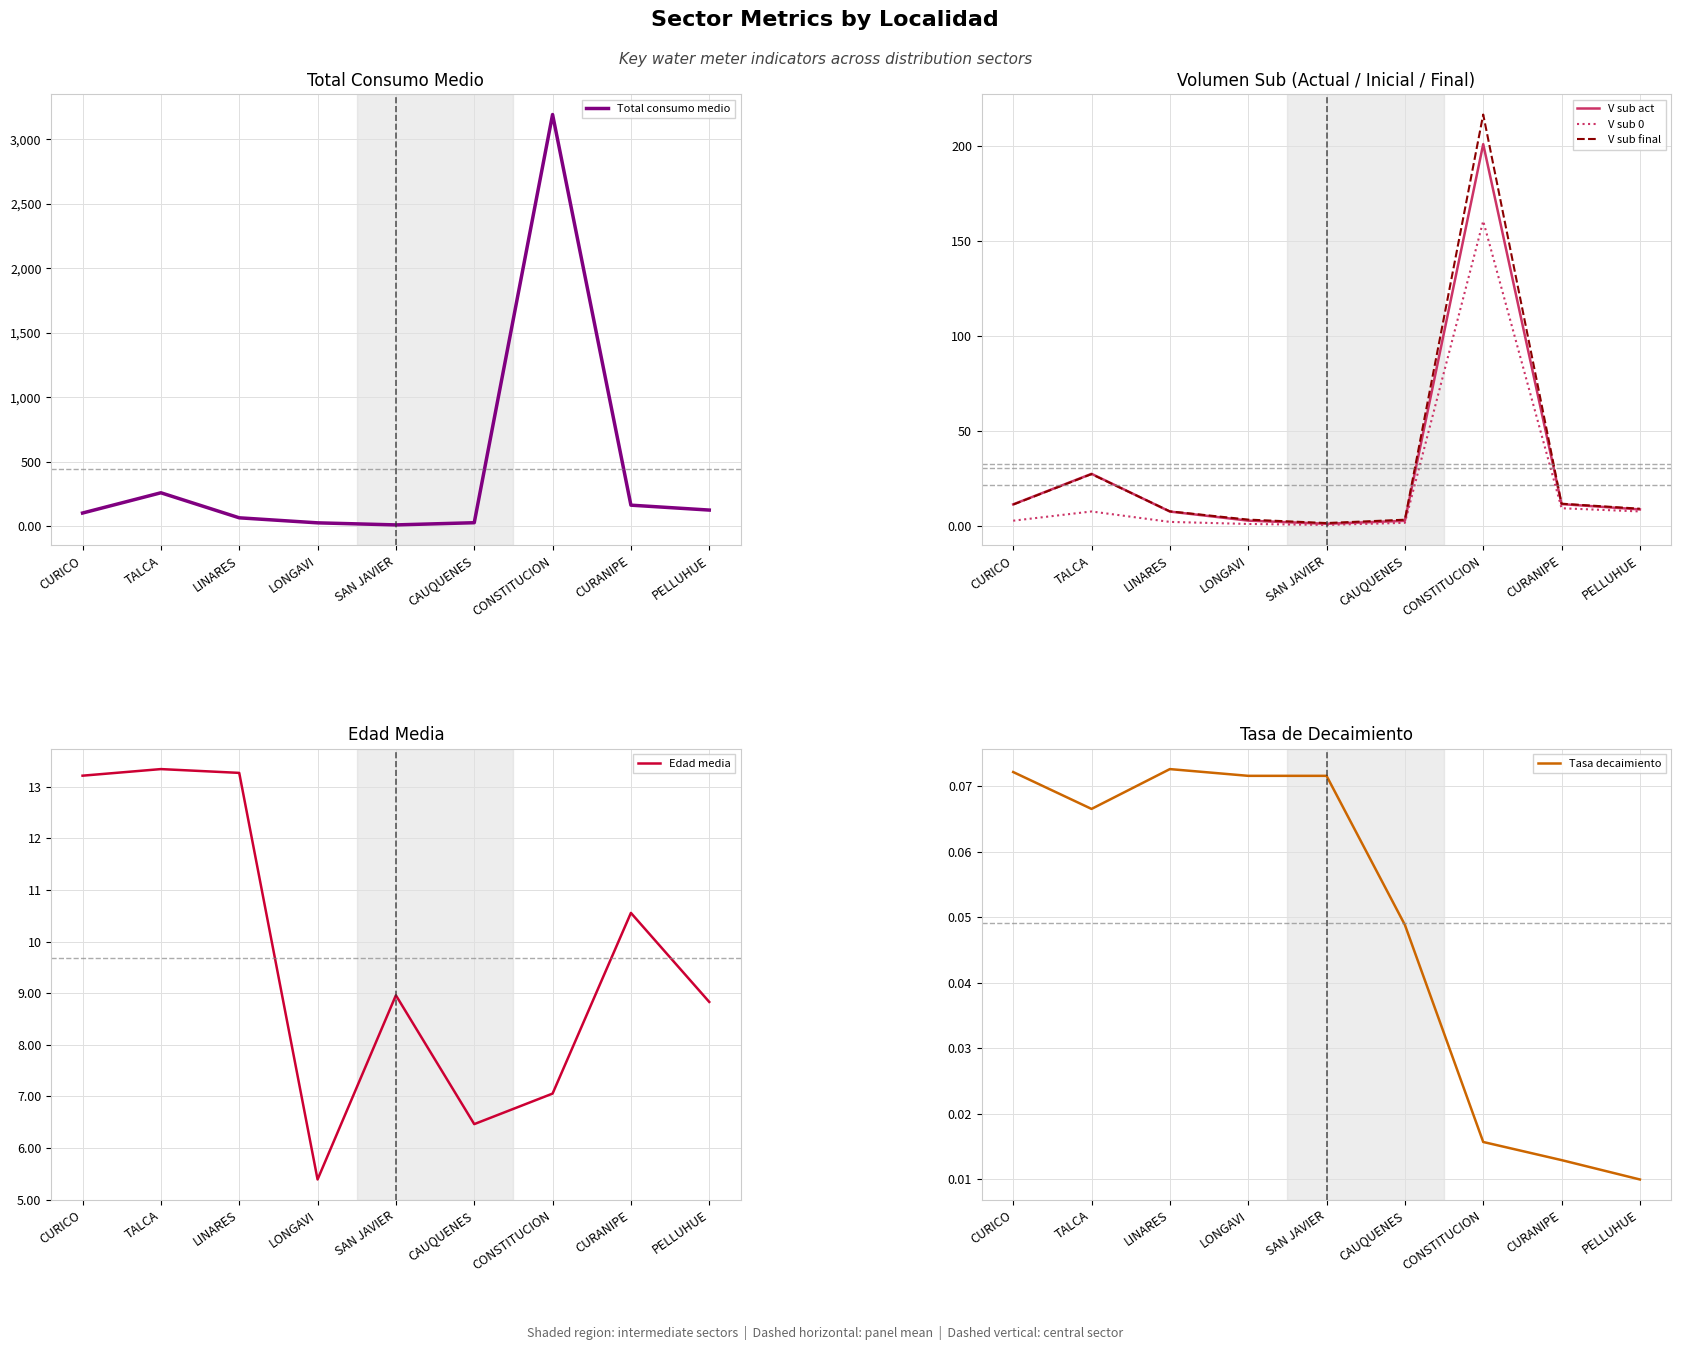

At how many categories does at least one series exceed 101?

5